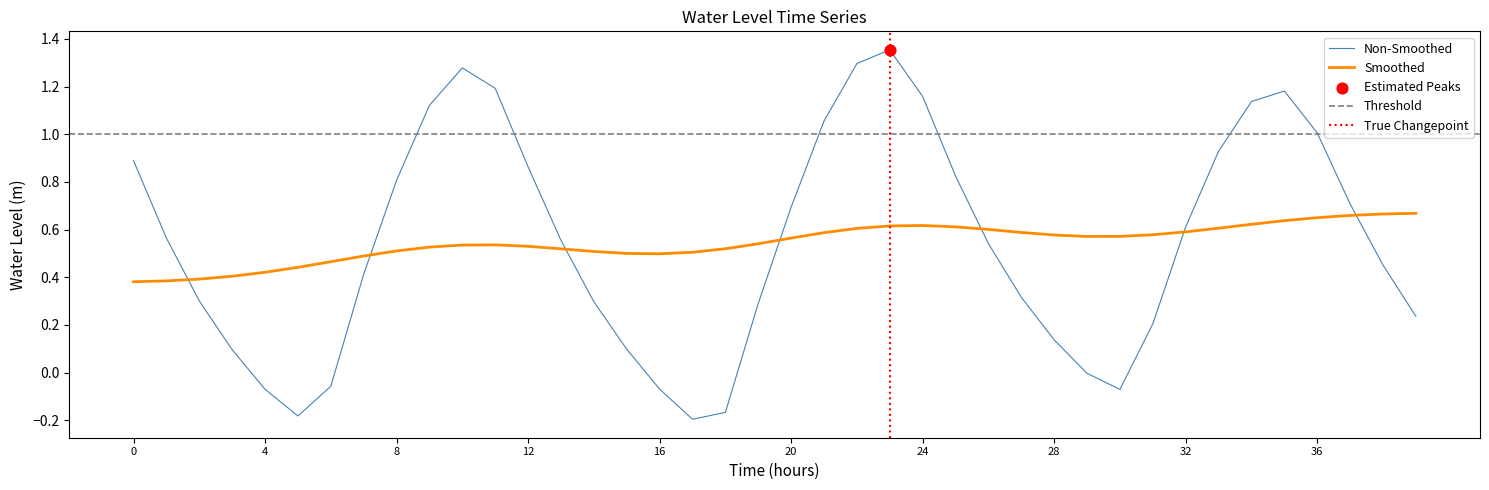

How many intersections are there between Smoothed and Non-Smoothed?

7